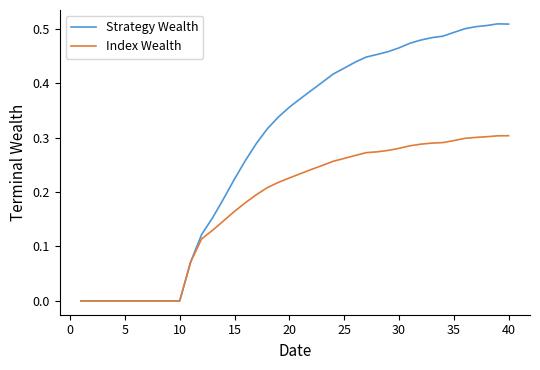

Which series has the largest range (max minus min)?

Strategy Wealth